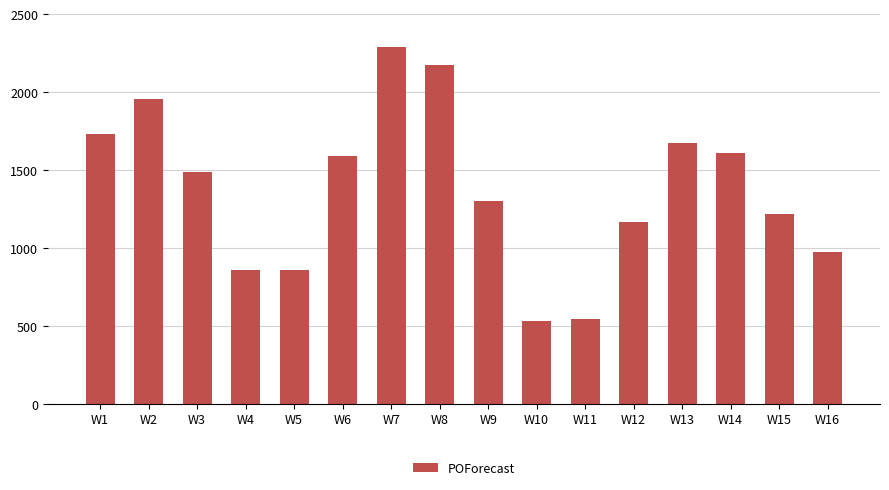

The chart shows a value of 534 at W10. True or false?

True